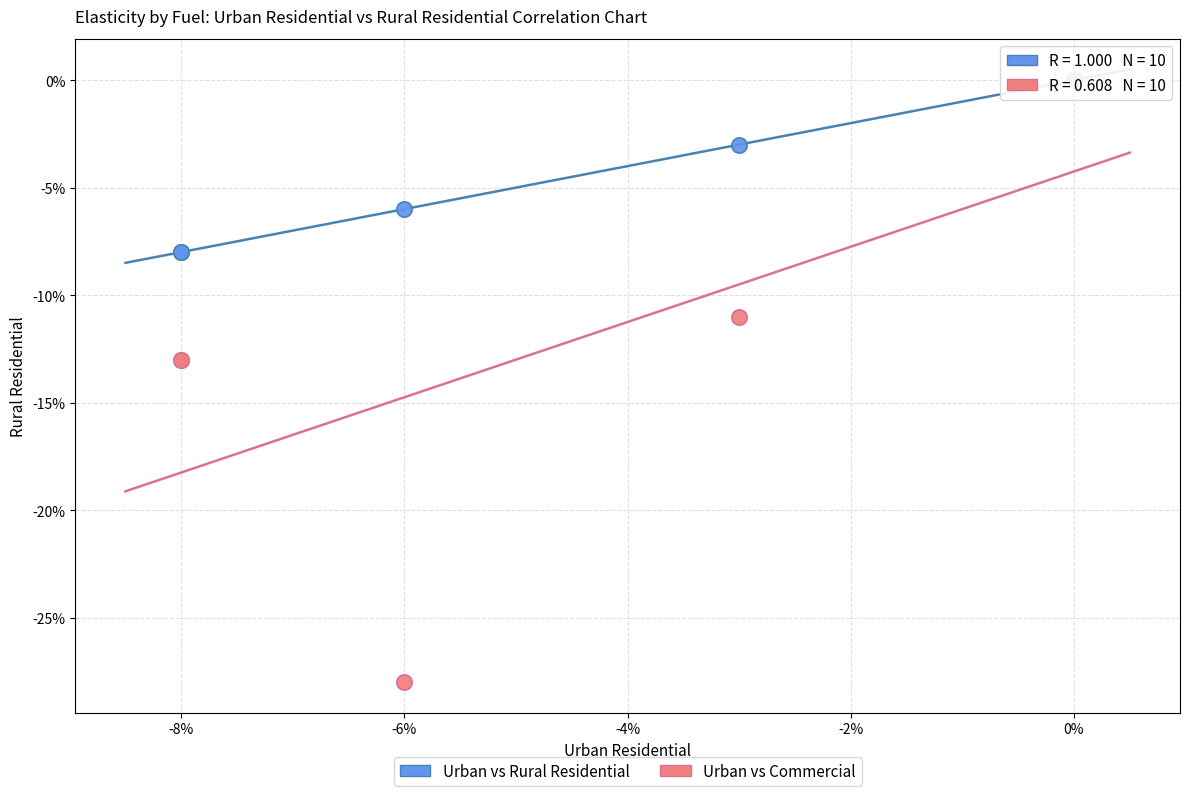

Which series has the largest Y range (max minus min)?

Urban vs Commercial